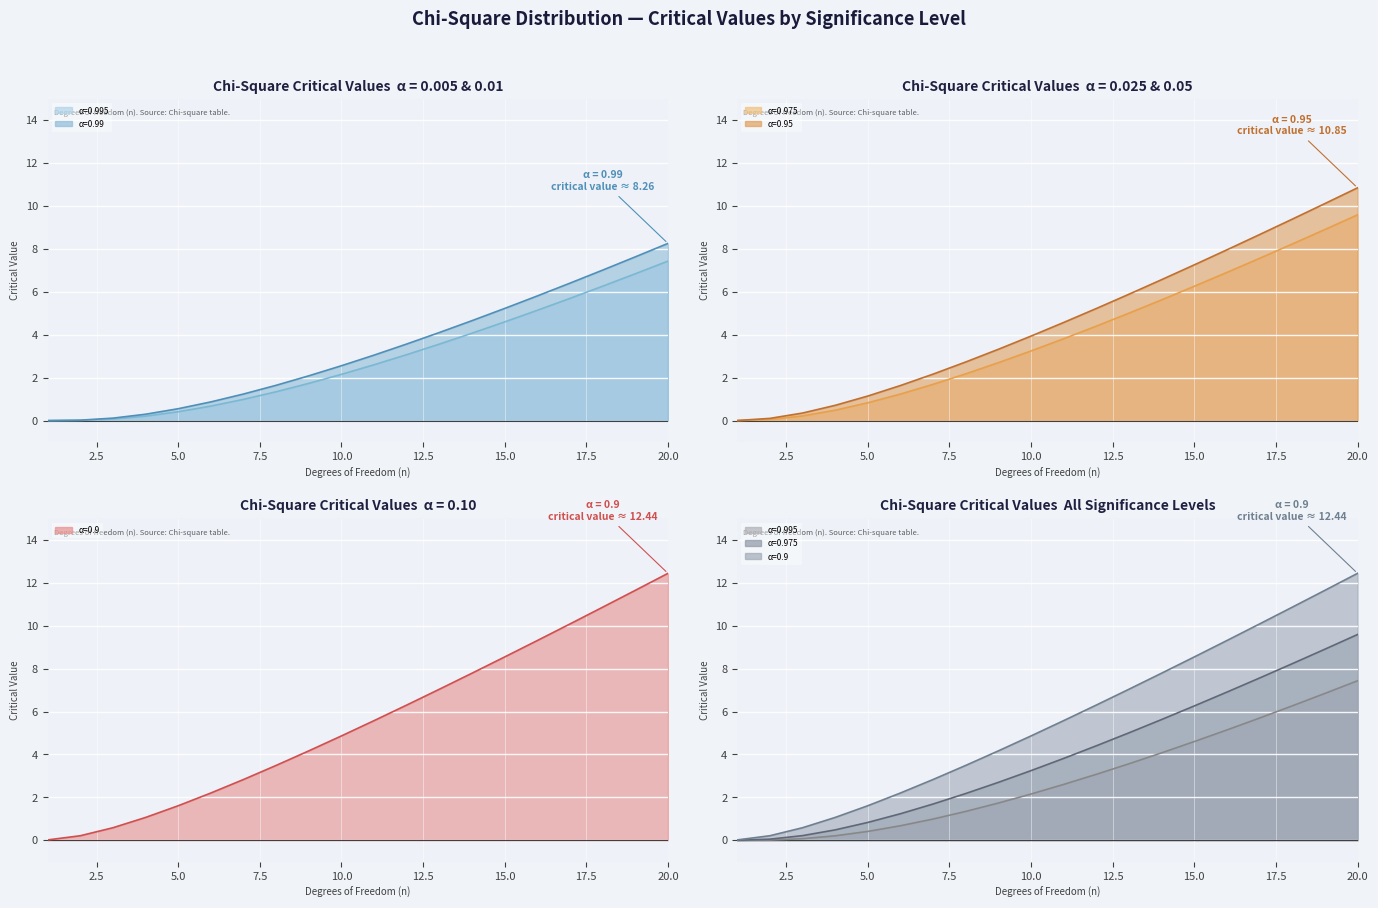

Which category has the lowest value in the 0.95 series?

1